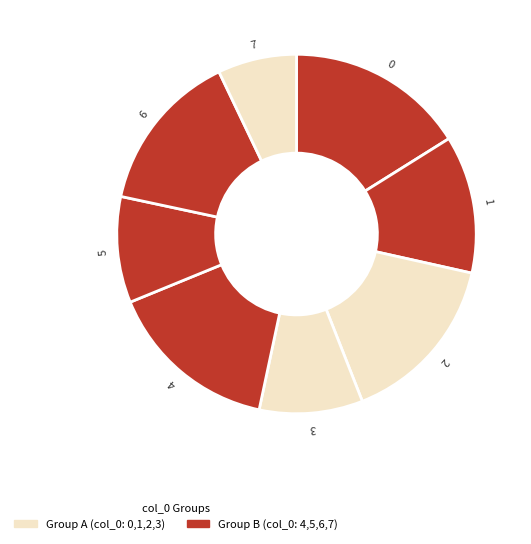

The 5 slice represents 3% of the pie. True or false?

False